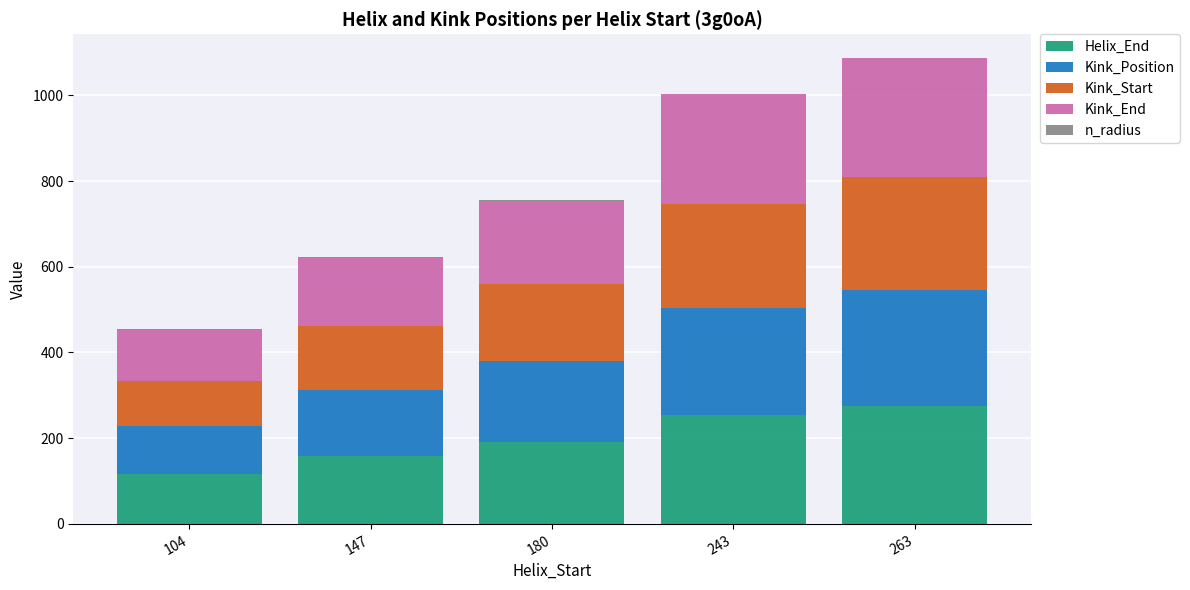

What is the highest value of the Helix_End series?

276.0